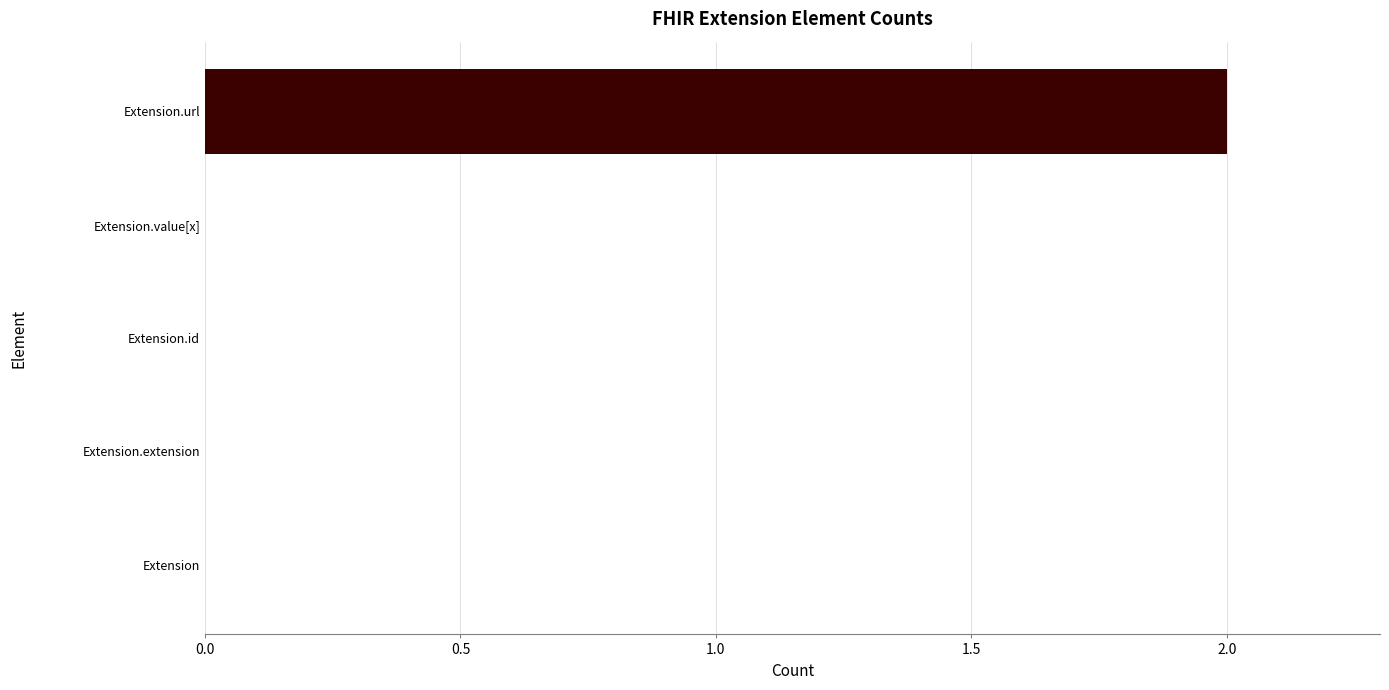

At which category does the chart reach its peak across all series?

Extension.url